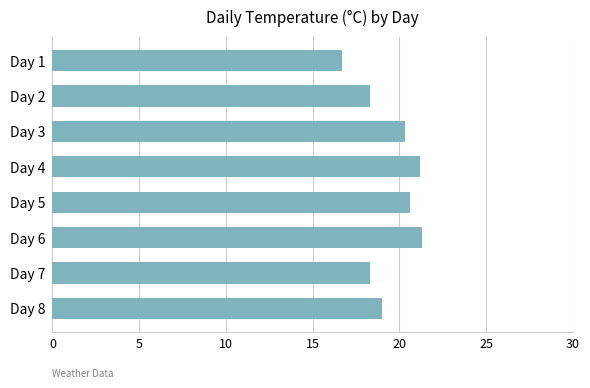

What is the change in value from Day 3 to Day 8?

-1.3